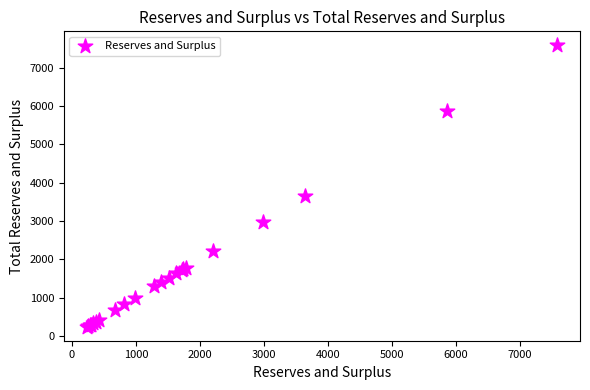

What Y value in the scatter plot is closest to 3909?

3650.6